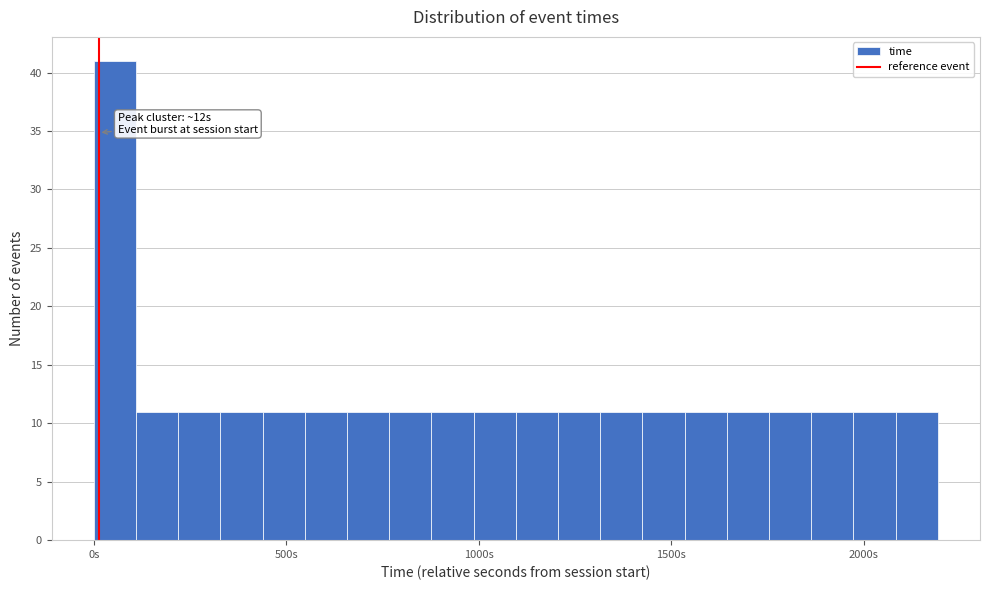

Around what value on the x-axis is the tallest bar? Give the approximate position of its centre, as read against the axis.

50